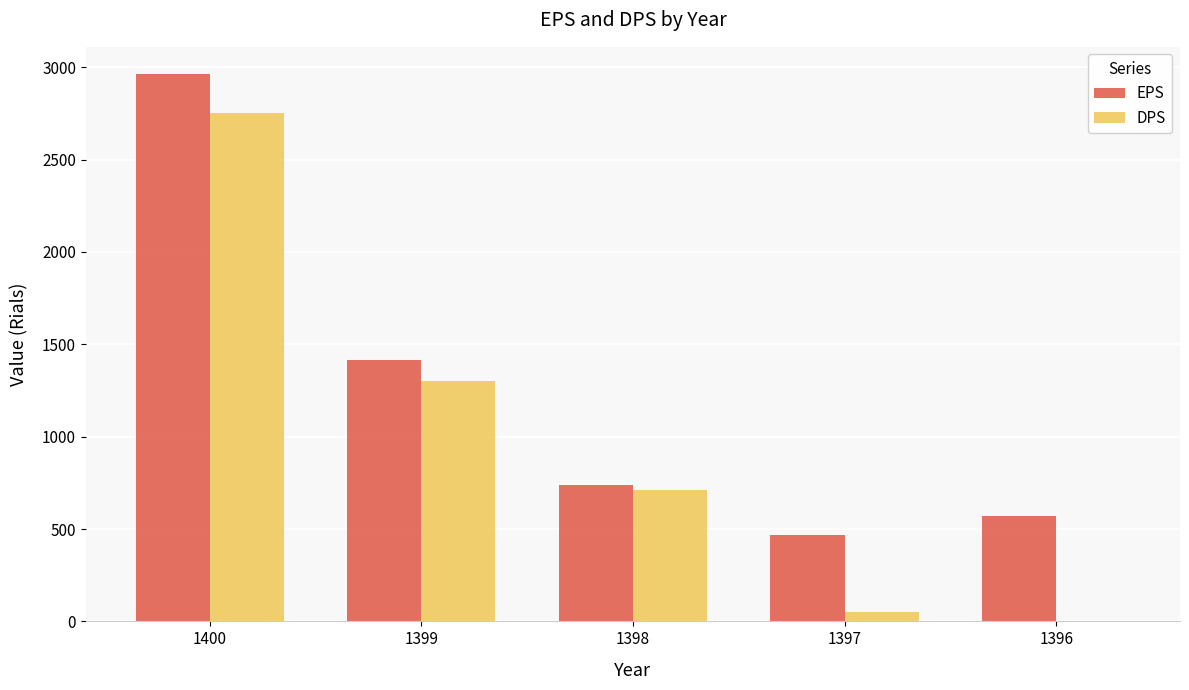

What is the greatest value displayed?

2962